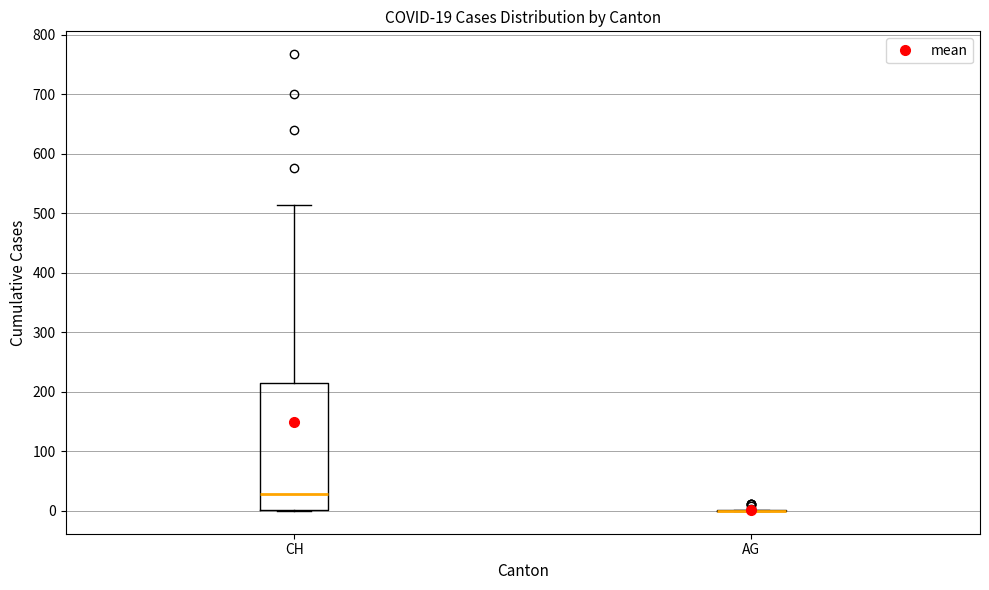

Comparing the boxes themselves (not the whiskers), which one is the tallest?

CH